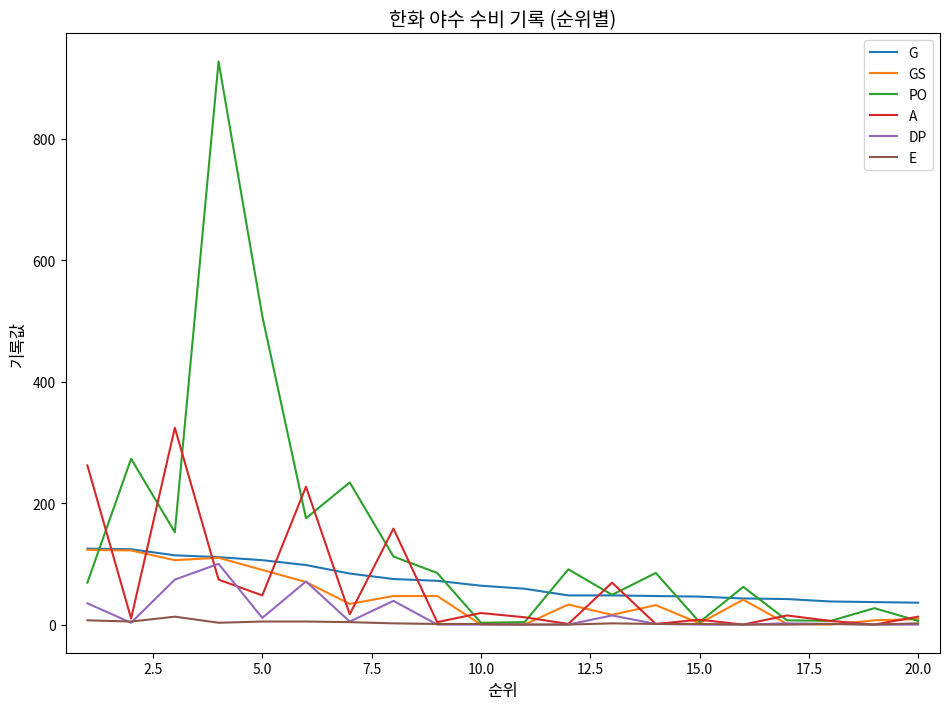

What is the difference between the second highest and minimum values in the G series?

88